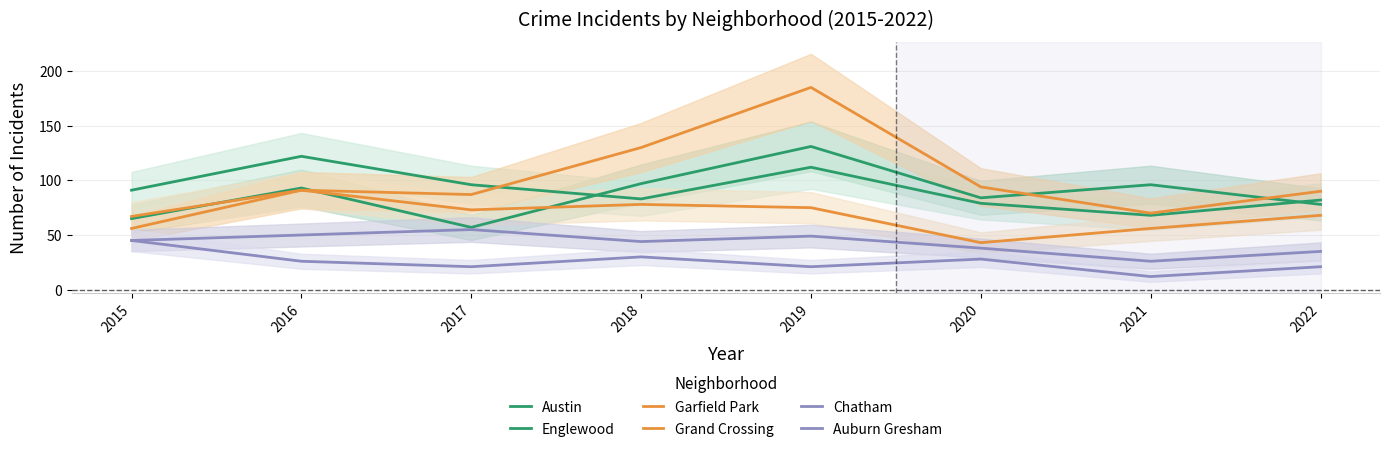

True or false: Auburn Gresham and Grand Crossing intersect in this chart.

False